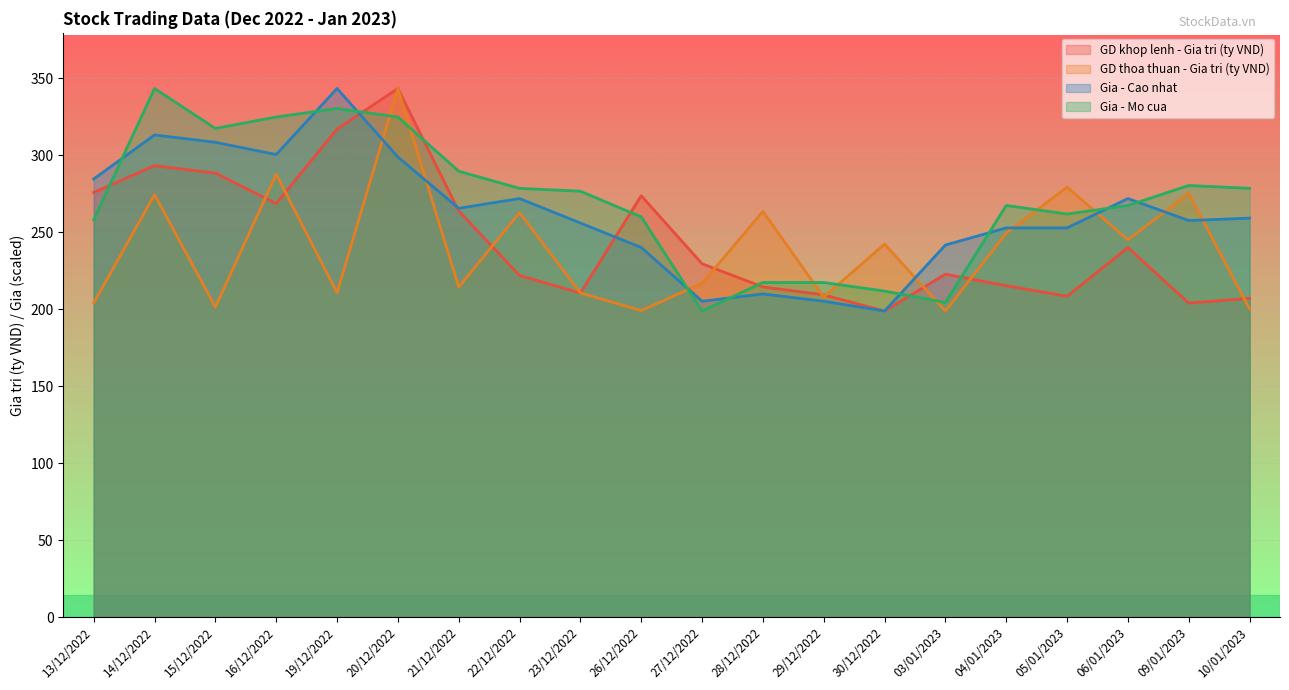

The value of GD thoa thuan - Gia tri (ty VND) at 23/12/2022 is 72.6. True or false?

False